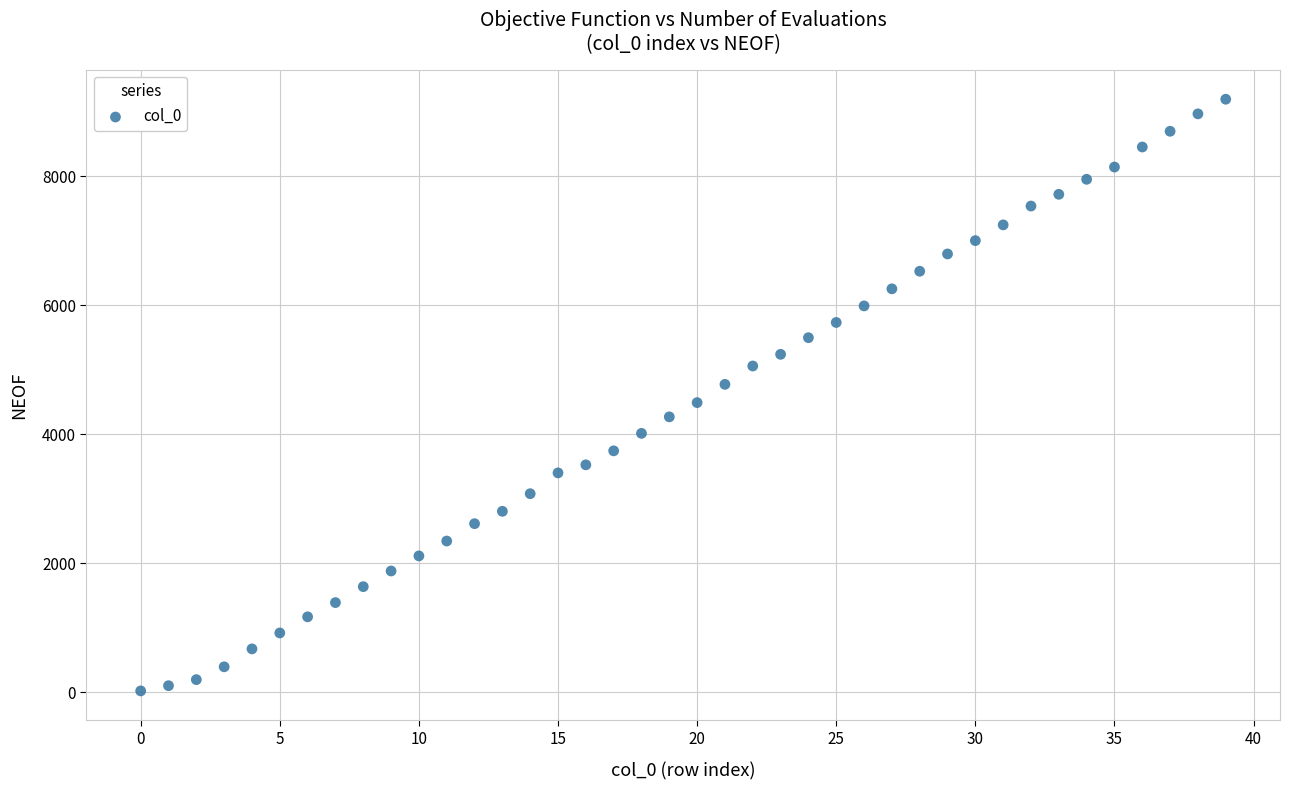

What is the range of Y values (max minus min)?

9178